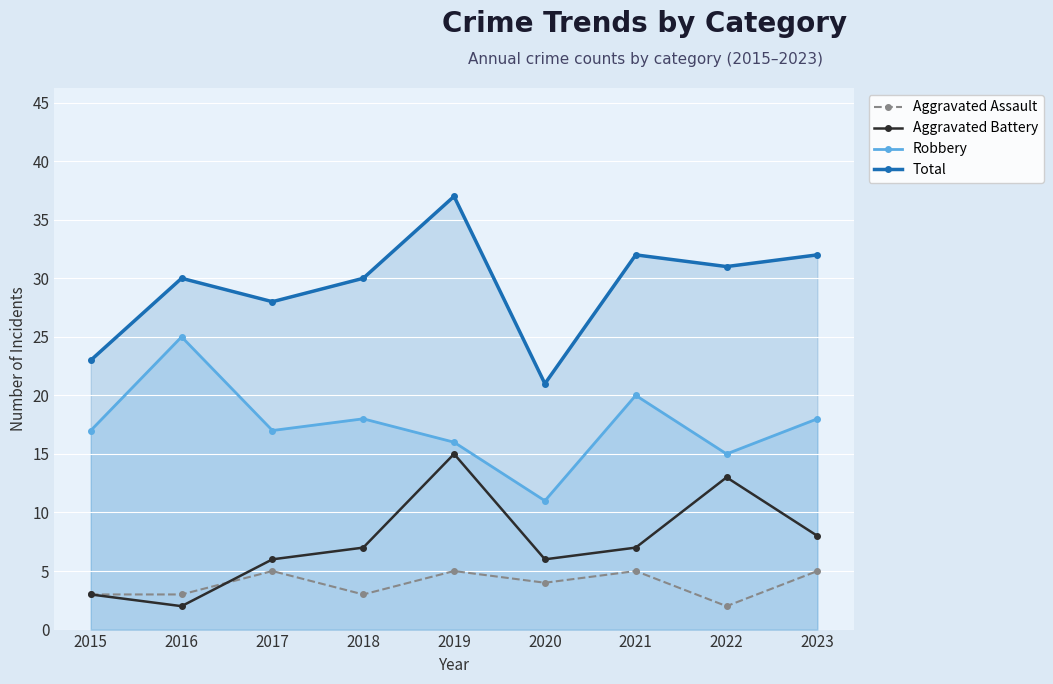

Where is the first local minimum for Total?

2017